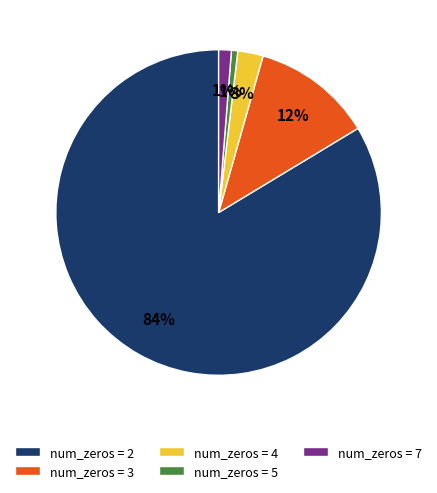

Which has a higher value, num_zeros = 5 or num_zeros = 4?

num_zeros = 4